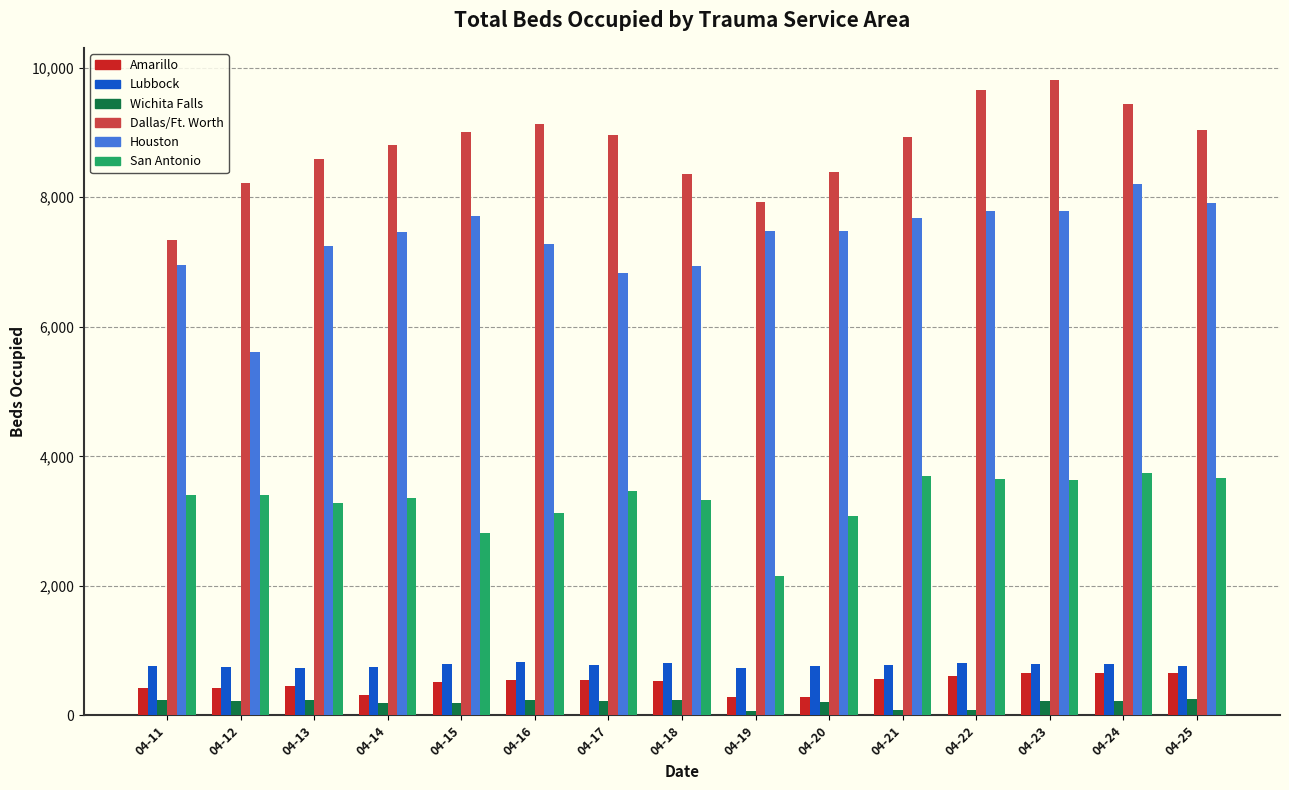

Is the value of Lubbock at 04-14 greater than the value of Houston at 04-13?

No